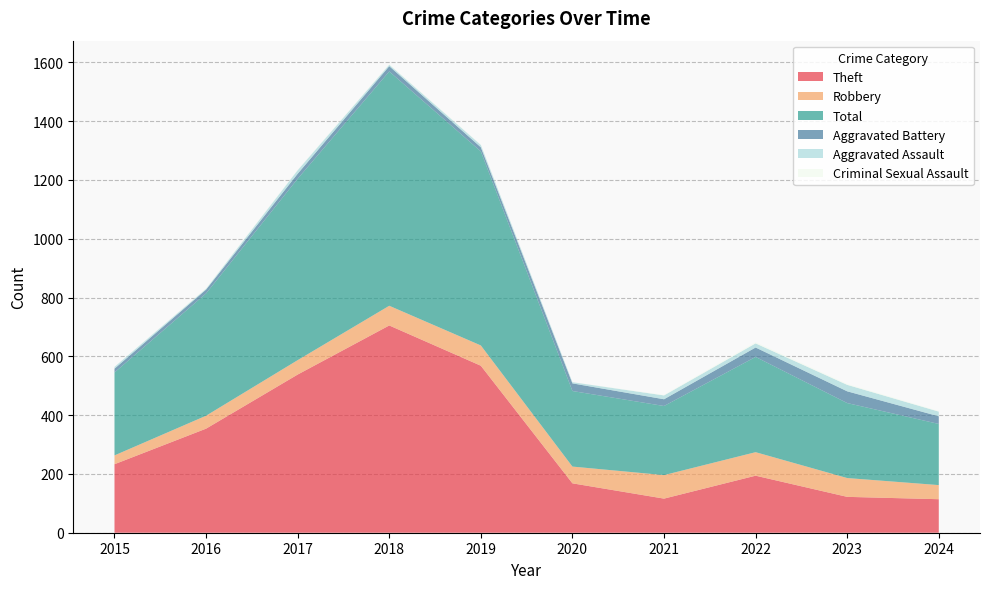

Reading left to right, transcribe all the data shown in this chart.

Theft: 233	354	538	705	568	168	116	194	122	114
Robbery: 30	44	49	67	69	57	80	80	64	48
Total: 282	416	617	797	660	257	235	324	255	208
Aggravated Battery: 13	13	17	18	14	26	23	32	40	26
Aggravated Assault: 6	3	12	5	8	4	13	14	22	16
Criminal Sexual Assault: 0	2	1	2	1	0	2	4	3	2